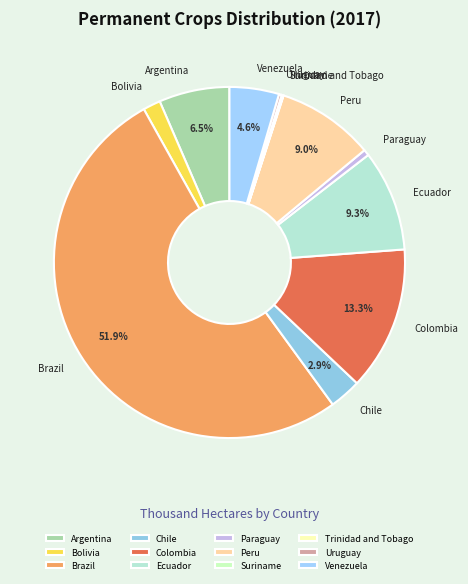

Does any single category account for the majority?

Yes